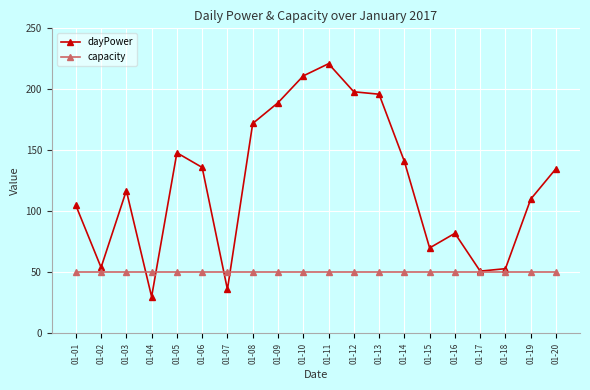

Which series has the largest range (max minus min)?

dayPower